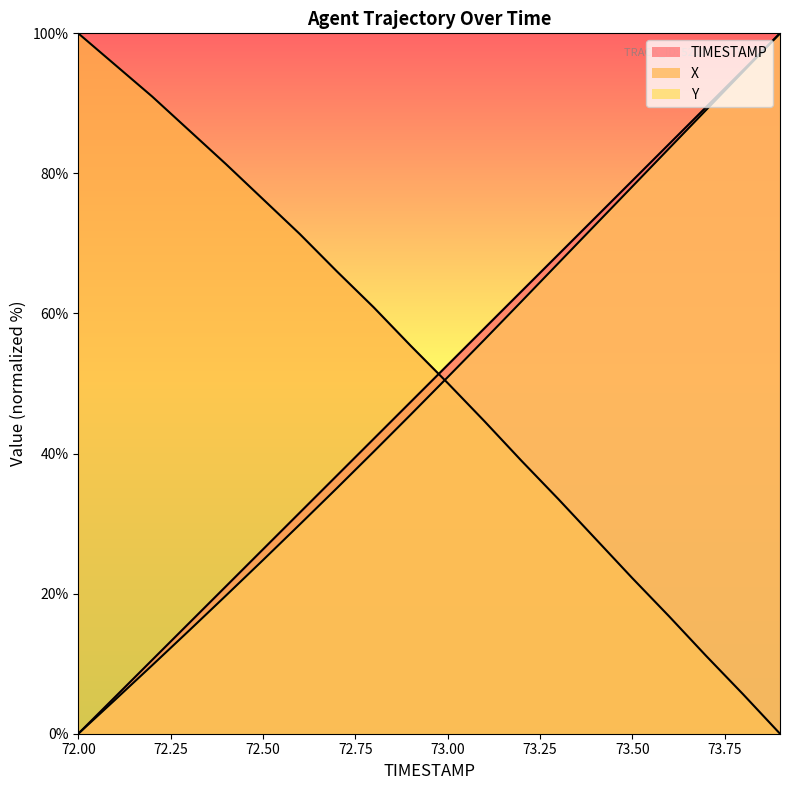

The value of X at 72.1 is 41.6. True or false?

False